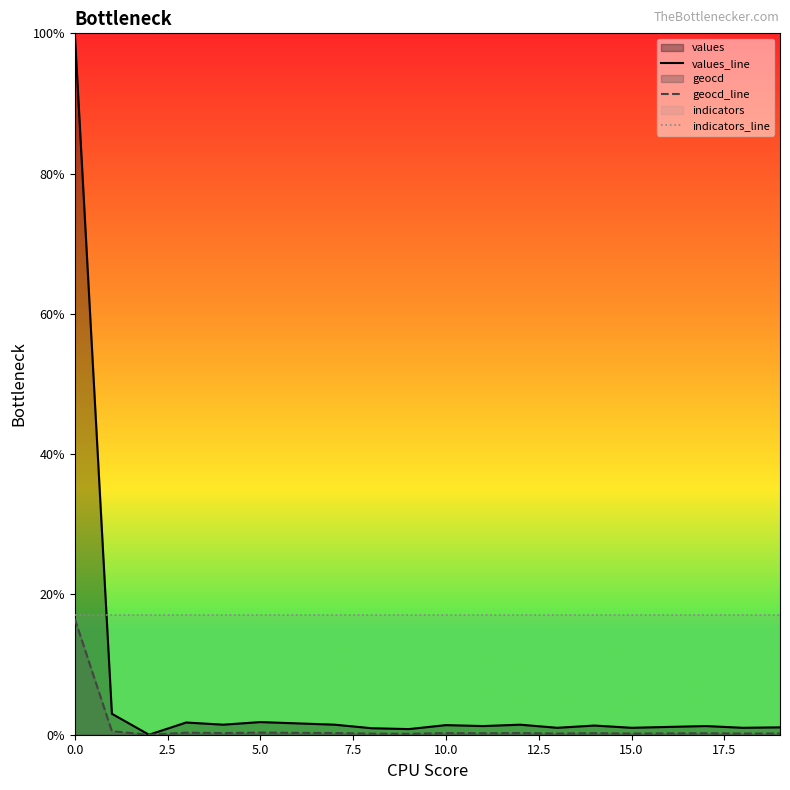

What is the label of the 9th point from the right?

11